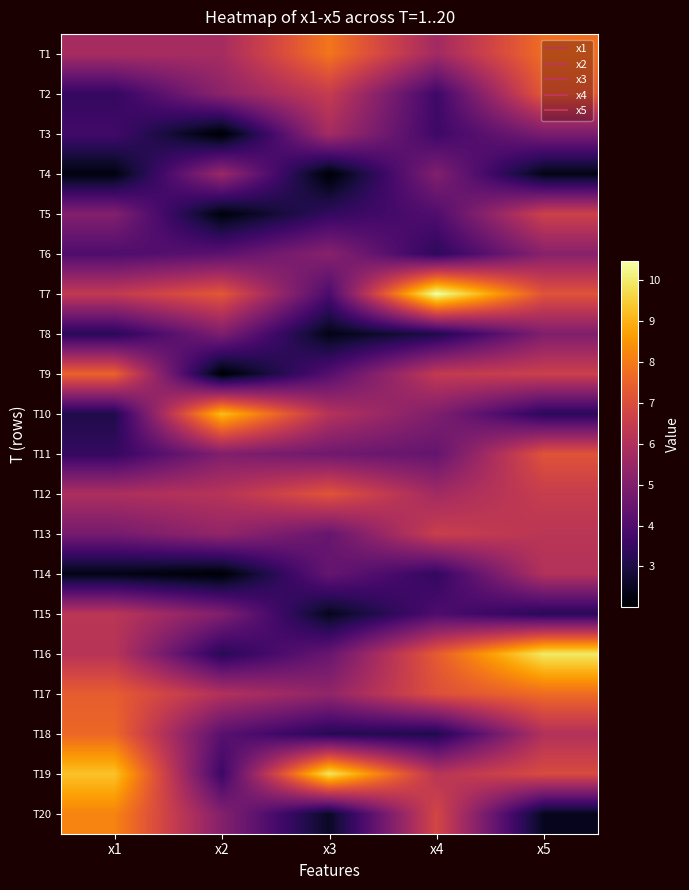

At which category is the sum across all series the highest?

x5